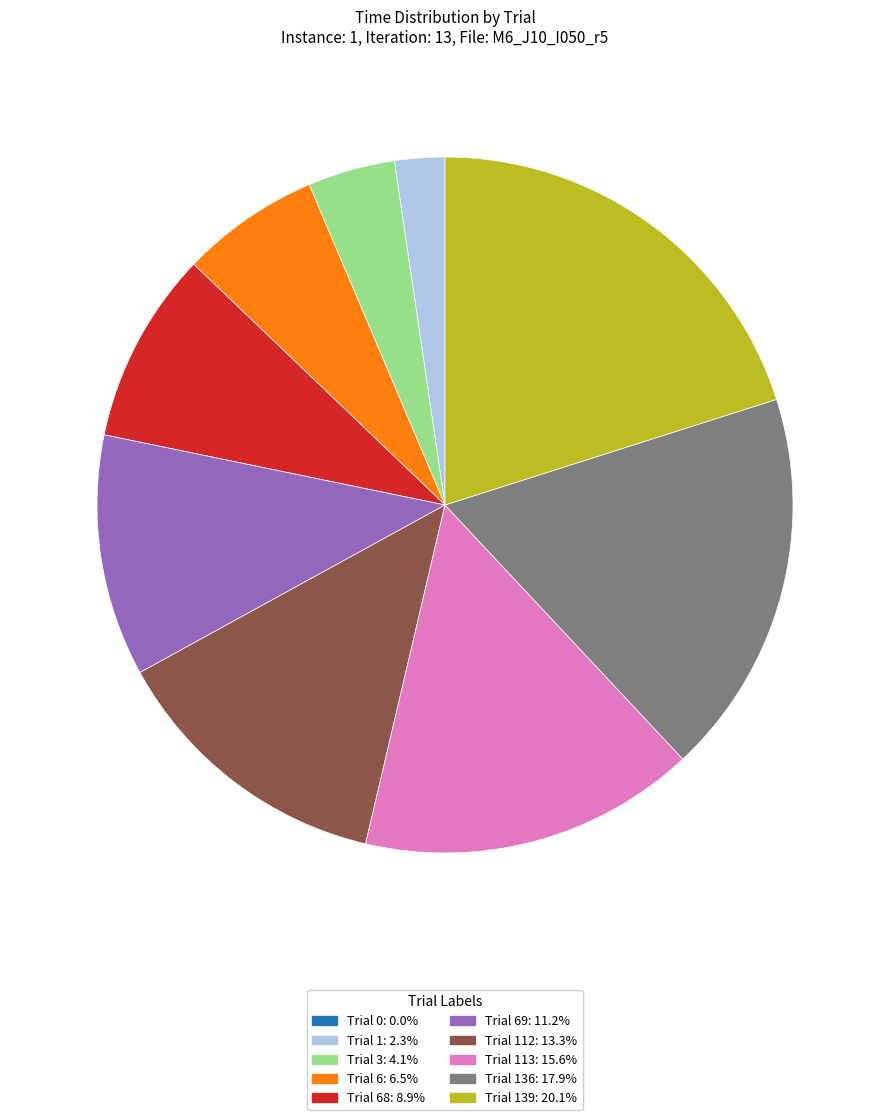

Does any single category account for the majority?

No